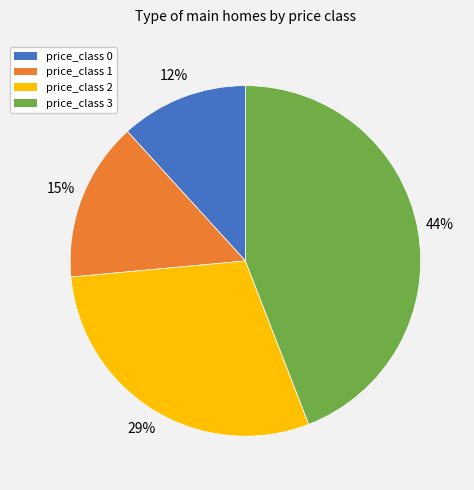

To the nearest percent, what is the difference between the largest and smallest slice percentages?

32%